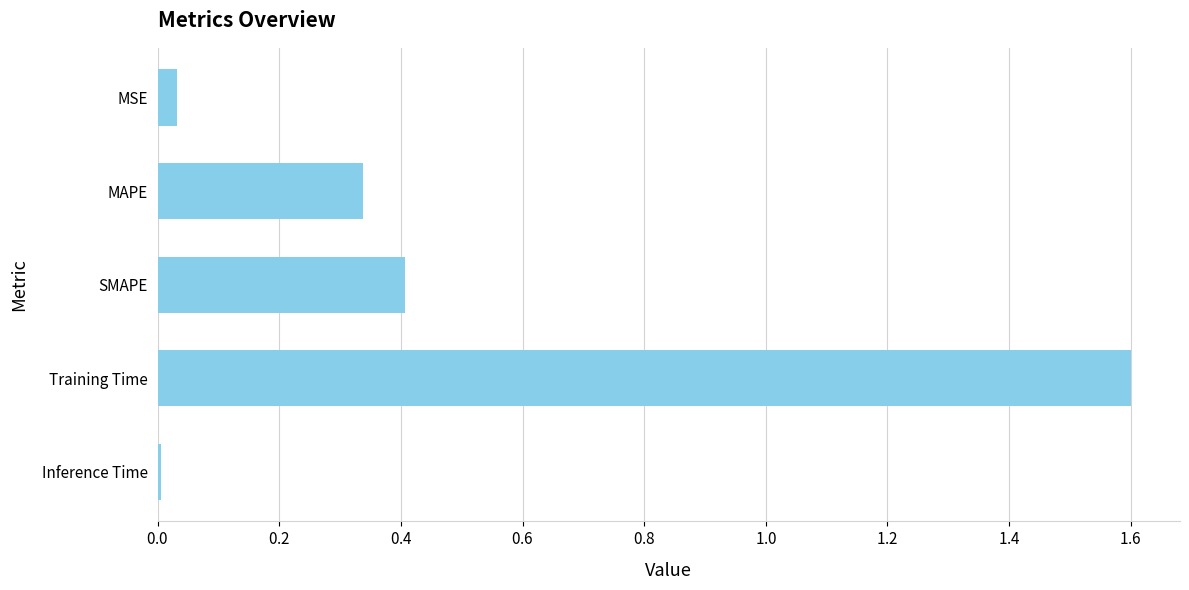

Are the bars horizontal?

Yes